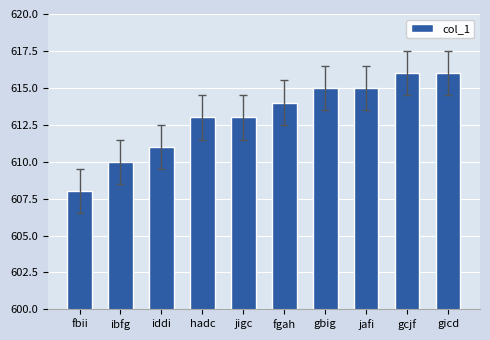

Reading right to left, list all the values displayed in this chart.

616	616	615	615	614	613	613	611	610	608